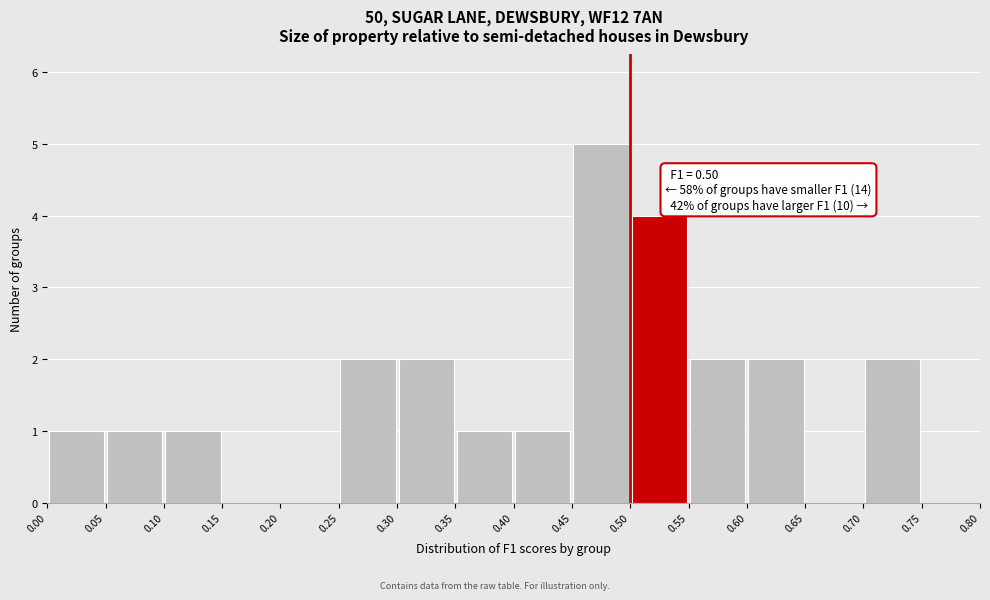

Over which range of the x-axis is the bar tallest?

0.45 to 0.50